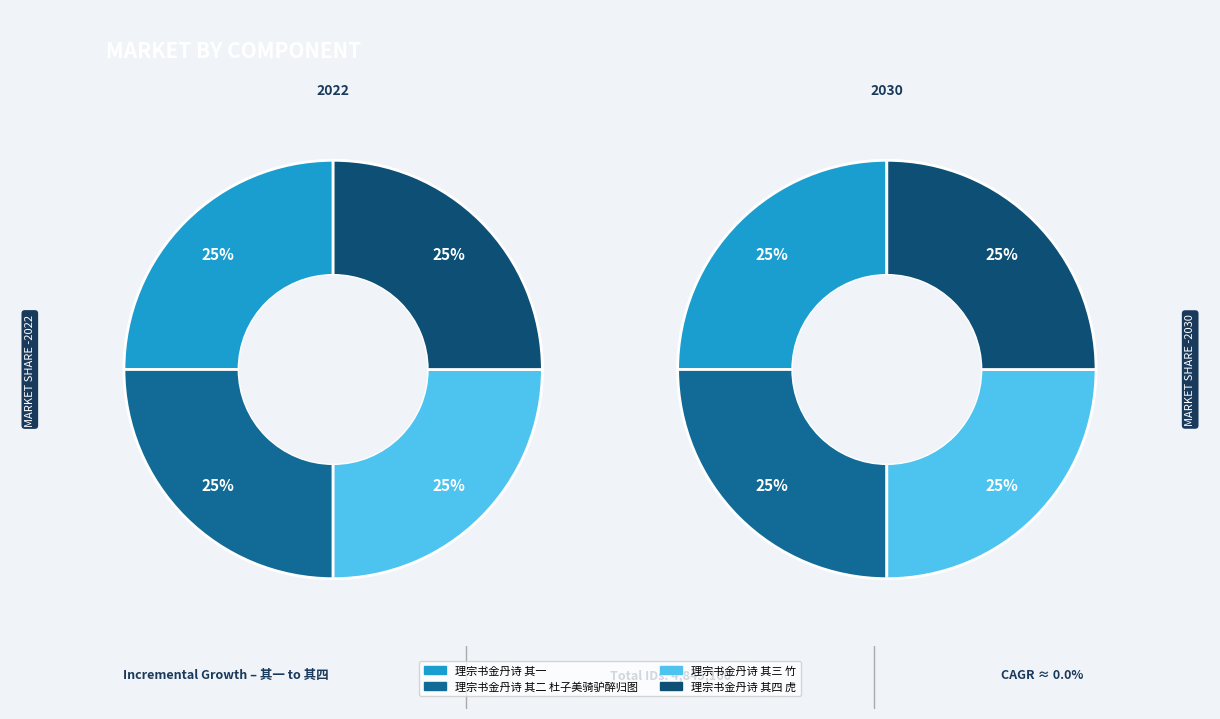

Rank the categories by value from highest to lowest.

理宗书金丹诗 其四 虎, 理宗书金丹诗 其三 竹, 理宗书金丹诗 其二 杜子美骑驴醉归图, 理宗书金丹诗 其一